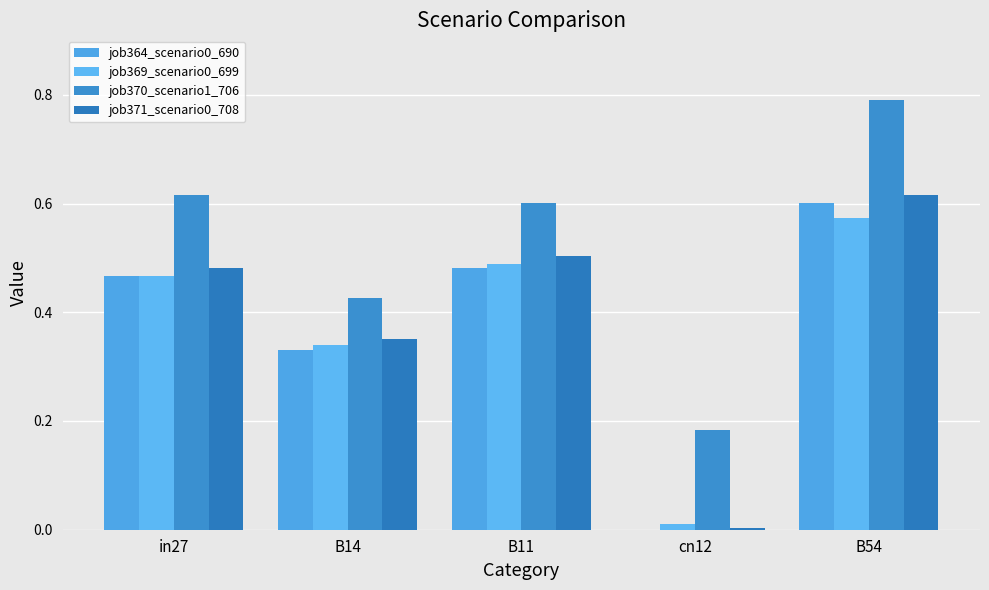

What is the greatest value displayed?

0.8